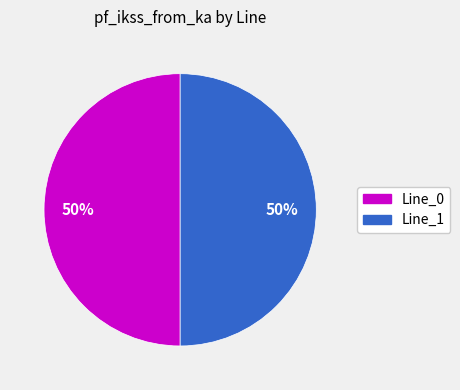

What is the ratio of the value at Line_0 to the value at Line_1?

1.0